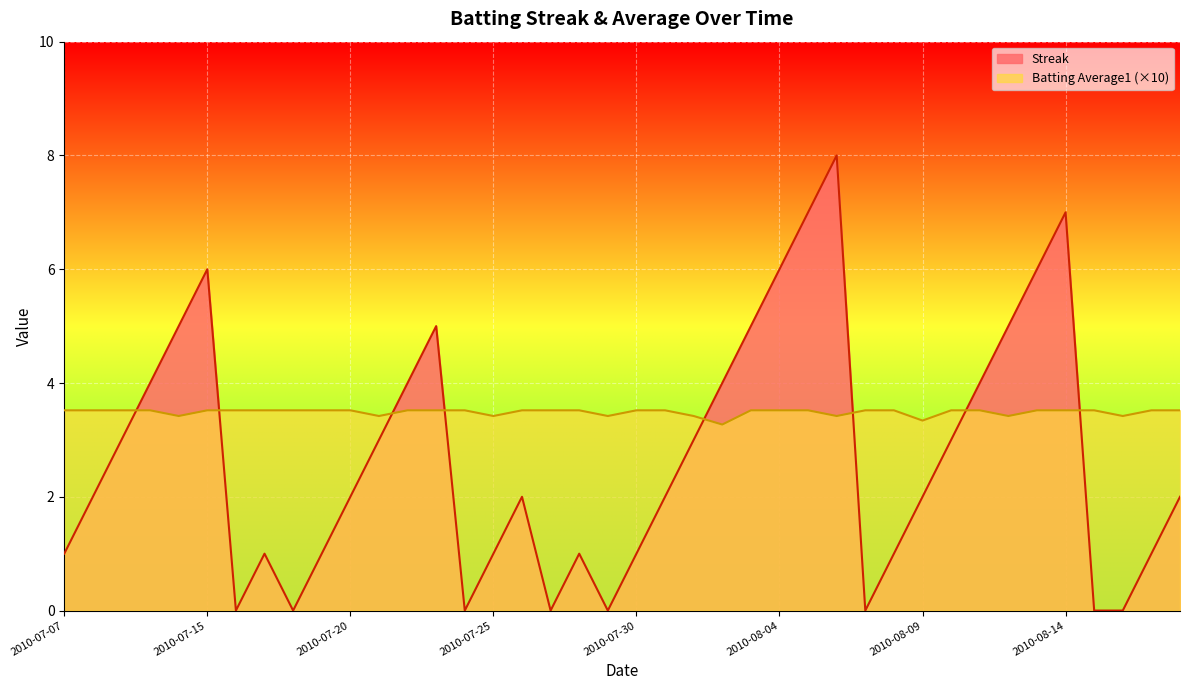

How many interior local valleys does the Streak series have?

6